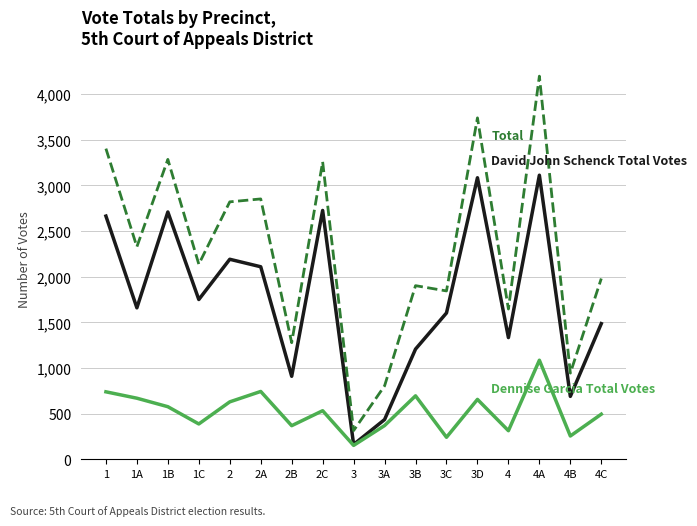

What is the total value across all series at 4B?

1888